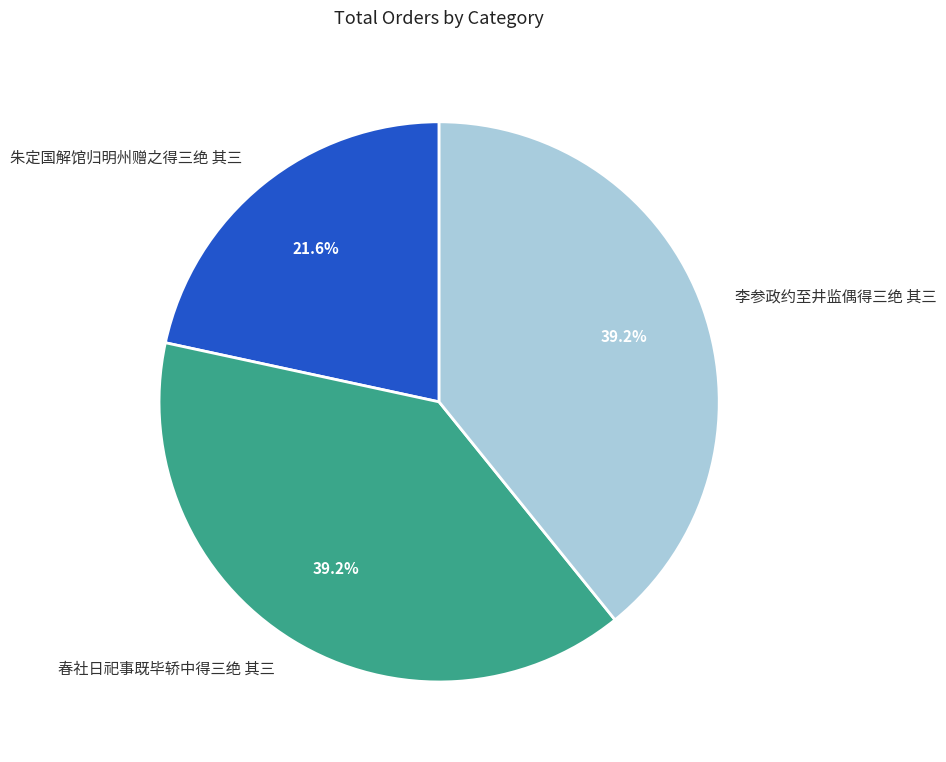

To the nearest percent, what portion does 朱定国解馆归明州赠之得三绝 其三 represent?

22%